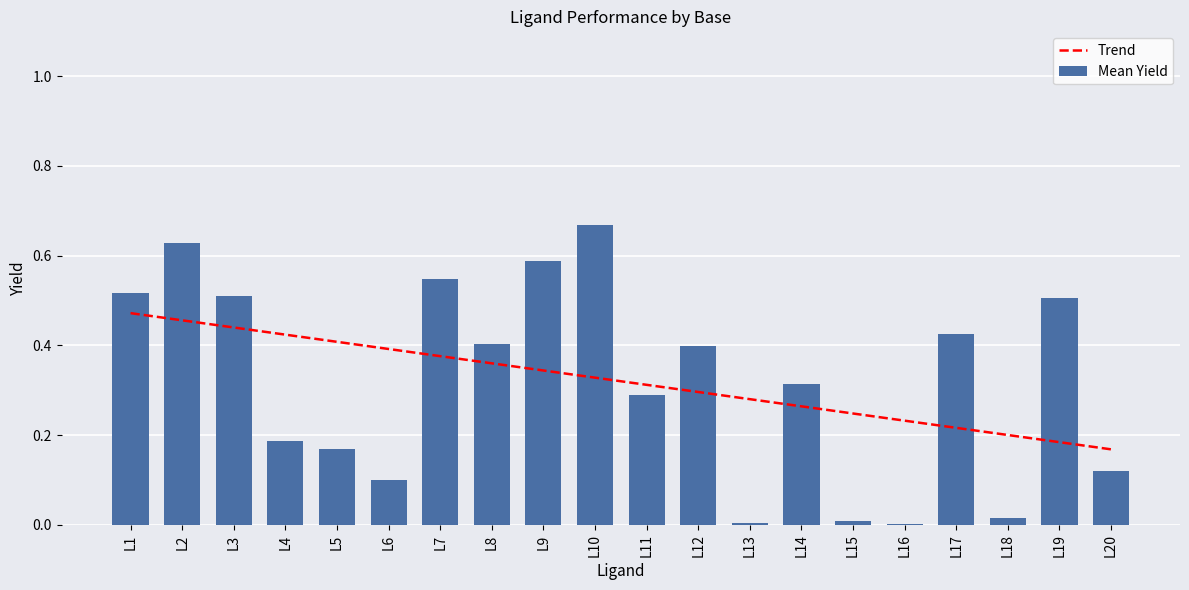

Reading right to left, list all the values displayed in this chart.

Trend: L20=0.2	L19=0.2	L18=0.2	L17=0.2	L16=0.2	L15=0.2	L14=0.3	L13=0.3	L12=0.3	L11=0.3	L10=0.3	L9=0.3	L8=0.4	L7=0.4	L6=0.4	L5=0.4	L4=0.4	L3=0.4	L2=0.5	L1=0.5
Mean Yield: L20=0.1	L19=0.5	L18=0.0	L17=0.4	L16=0.0	L15=0.0	L14=0.3	L13=0.0	L12=0.4	L11=0.3	L10=0.7	L9=0.6	L8=0.4	L7=0.5	L6=0.1	L5=0.2	L4=0.2	L3=0.5	L2=0.6	L1=0.5